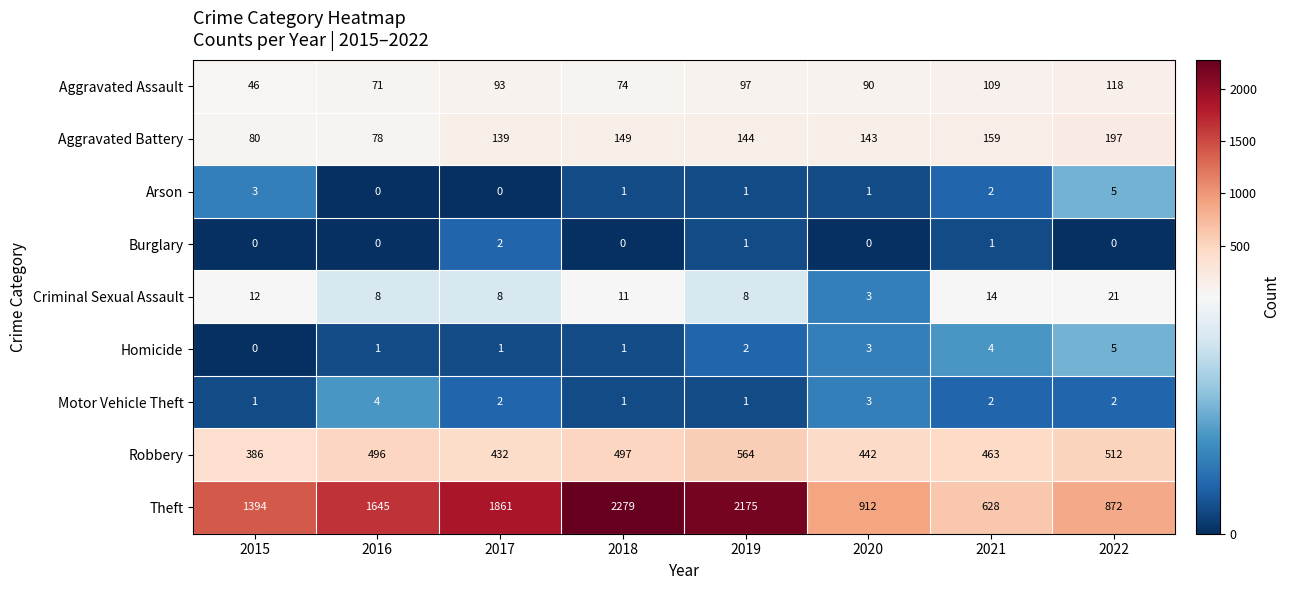

What is the greatest value displayed?

2279